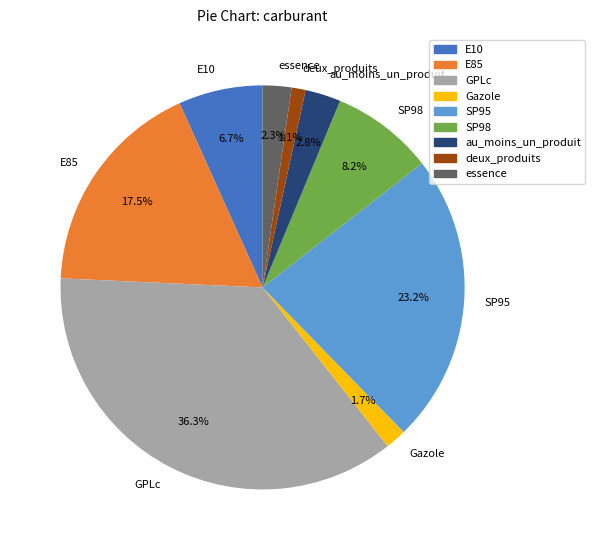

Does au_moins_un_produit represent more than half of the total?

No